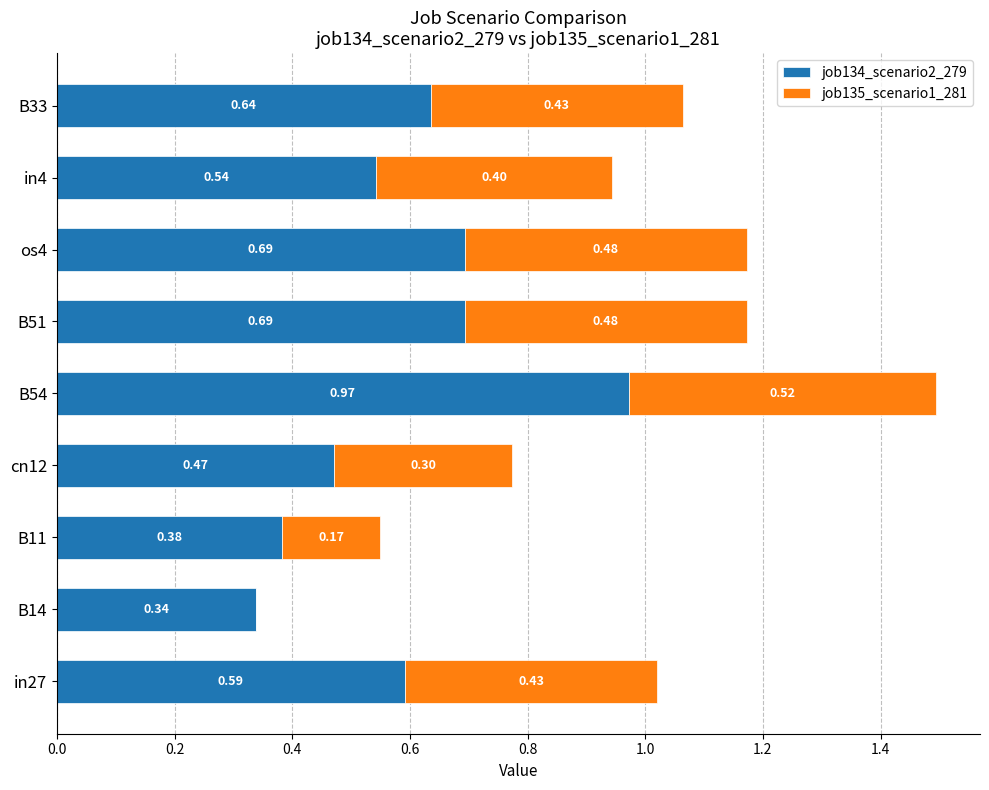

What is the total value across all series at B51?

1.2